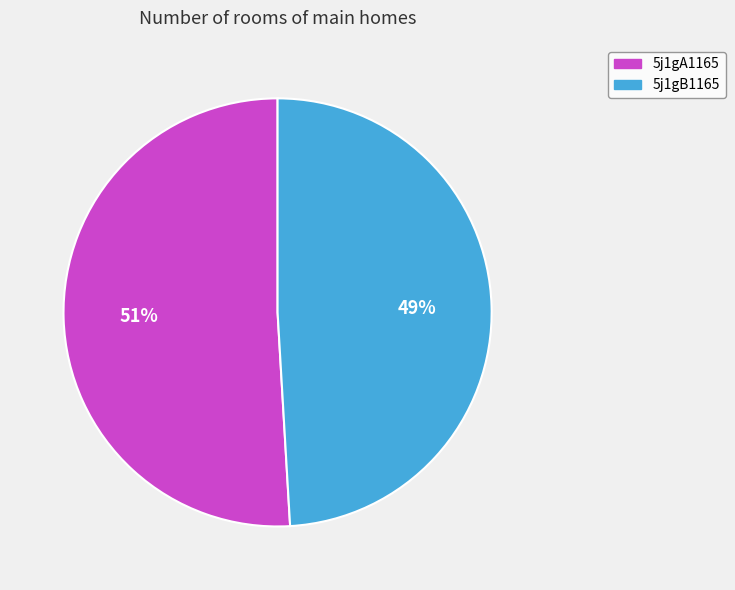

Approximately how many times larger is the value at 5j1gB1165 compared to 5j1gA1165?

1.0